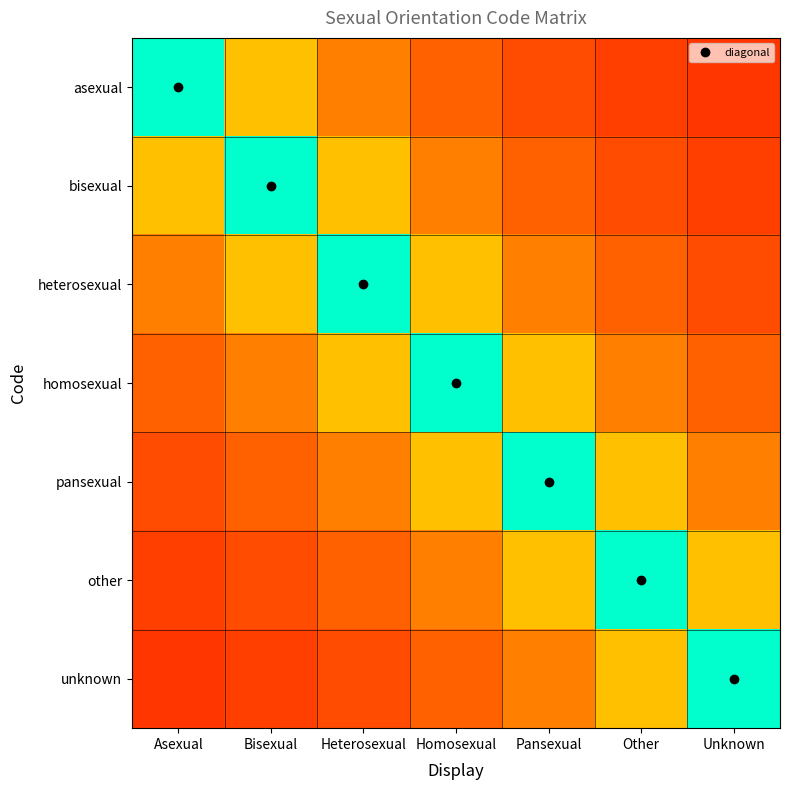

Reading left to right, what are all the values shown in this chart?

asexual: Asexual=1.0	Bisexual=0.5	Heterosexual=0.3	Homosexual=0.2	Pansexual=0.2	Other=0.2	Unknown=0.1
bisexual: Asexual=0.5	Bisexual=1.0	Heterosexual=0.5	Homosexual=0.3	Pansexual=0.2	Other=0.2	Unknown=0.2
heterosexual: Asexual=0.3	Bisexual=0.5	Heterosexual=1.0	Homosexual=0.5	Pansexual=0.3	Other=0.2	Unknown=0.2
homosexual: Asexual=0.2	Bisexual=0.3	Heterosexual=0.5	Homosexual=1.0	Pansexual=0.5	Other=0.3	Unknown=0.2
pansexual: Asexual=0.2	Bisexual=0.2	Heterosexual=0.3	Homosexual=0.5	Pansexual=1.0	Other=0.5	Unknown=0.3
other: Asexual=0.2	Bisexual=0.2	Heterosexual=0.2	Homosexual=0.3	Pansexual=0.5	Other=1.0	Unknown=0.5
unknown: Asexual=0.1	Bisexual=0.2	Heterosexual=0.2	Homosexual=0.2	Pansexual=0.3	Other=0.5	Unknown=1.0